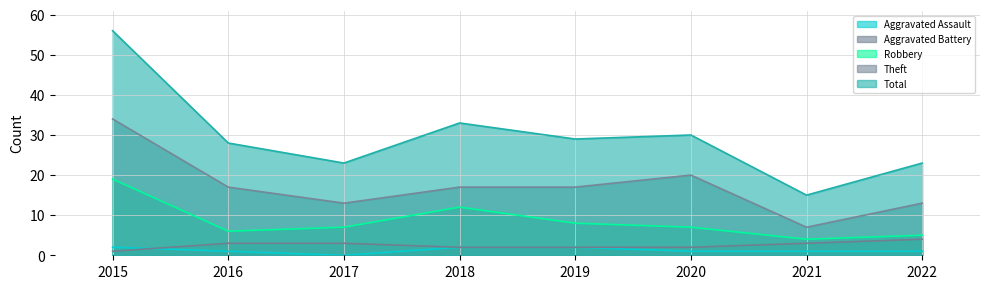

How many lines are shown in the chart?

5